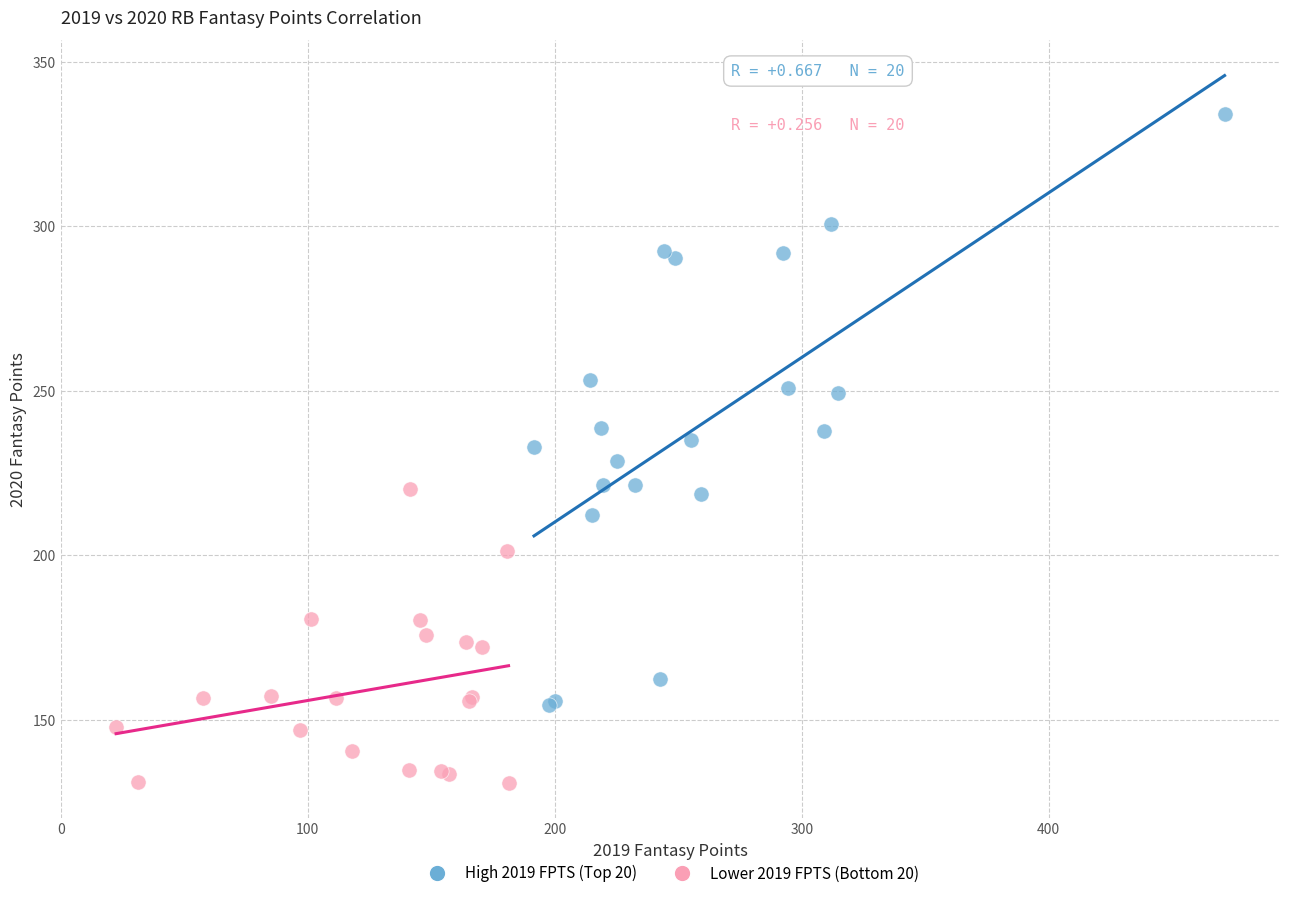

What are all the series names shown in the legend?

High 2019 FPTS (Top 20), Lower 2019 FPTS (Bottom 20)